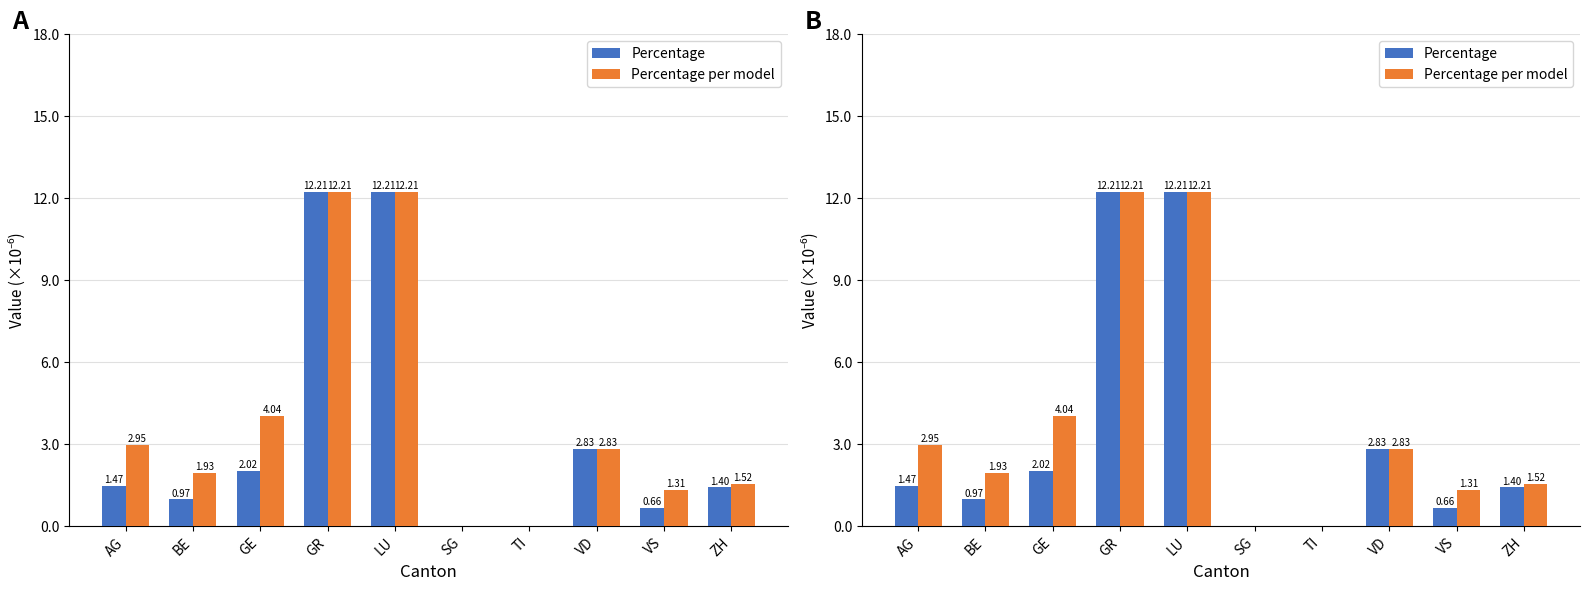

Rank the series at BE from lowest to highest value.

Percentage, Percentage per model